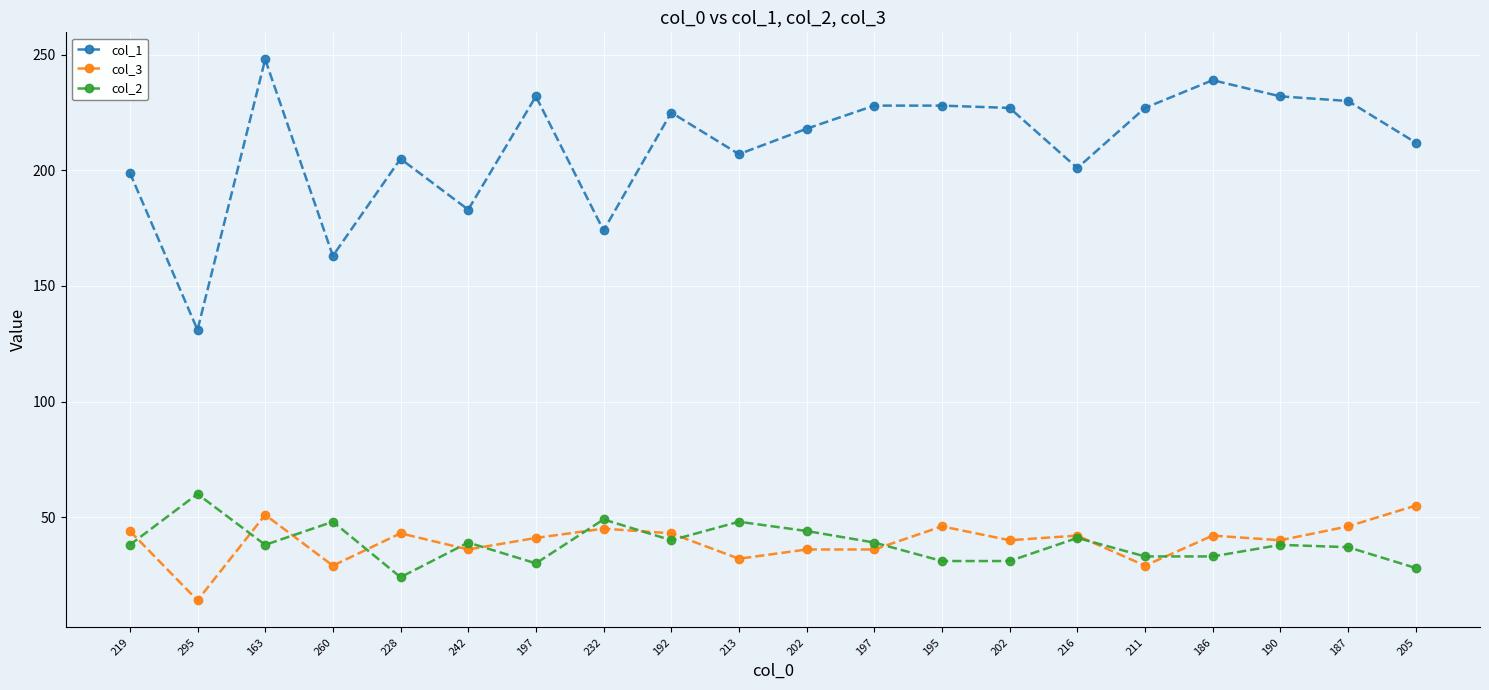

What are all the series names shown in the legend?

col_1, col_3, col_2